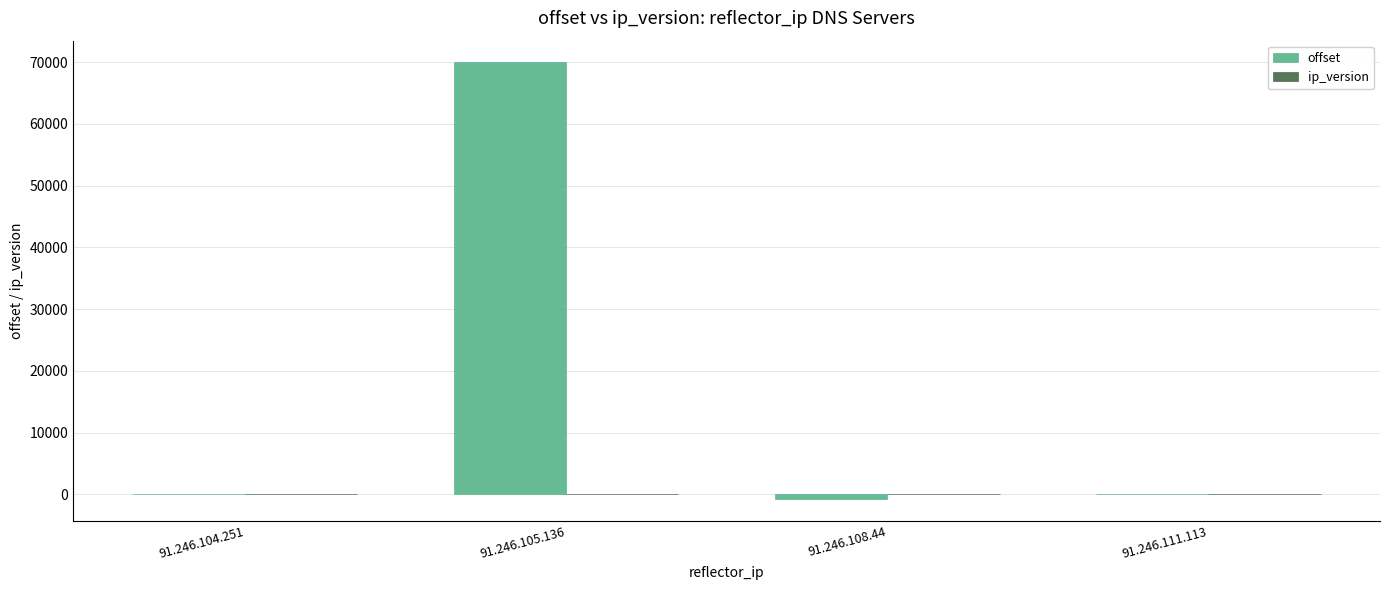

How many groups of bars are there?

4